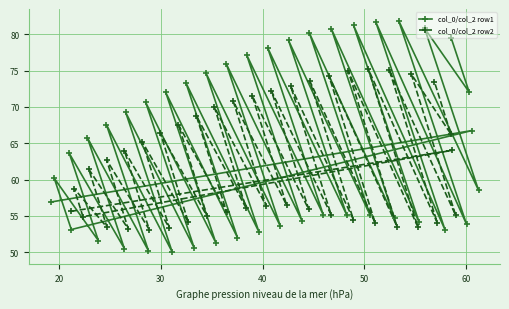

How many values in the col_0/col_2 row1 series exceed 63?

21